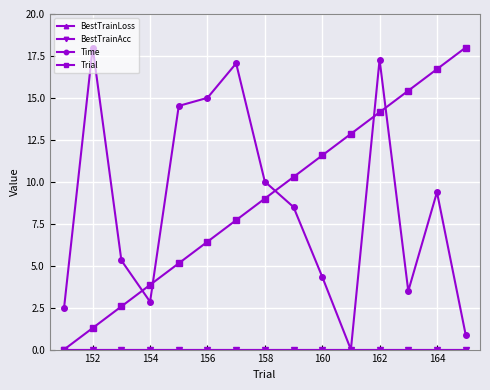

Rank the series by their maximum value, from highest to lowest.

Time, Trial, BestTrainLoss, BestTrainAcc